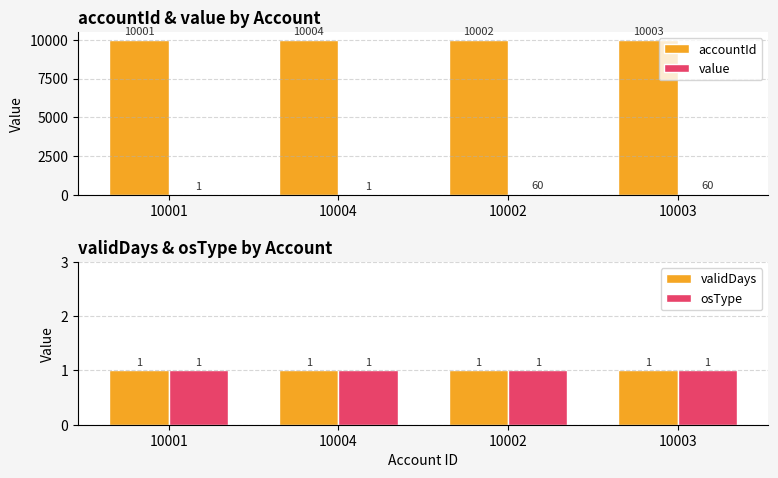

Reading left to right, extract all data points from this chart.

accountId: 10001	10004	10002	10003
value: 1	1	60	60
validDays: 1	1	1	1
osType: 1	1	1	1